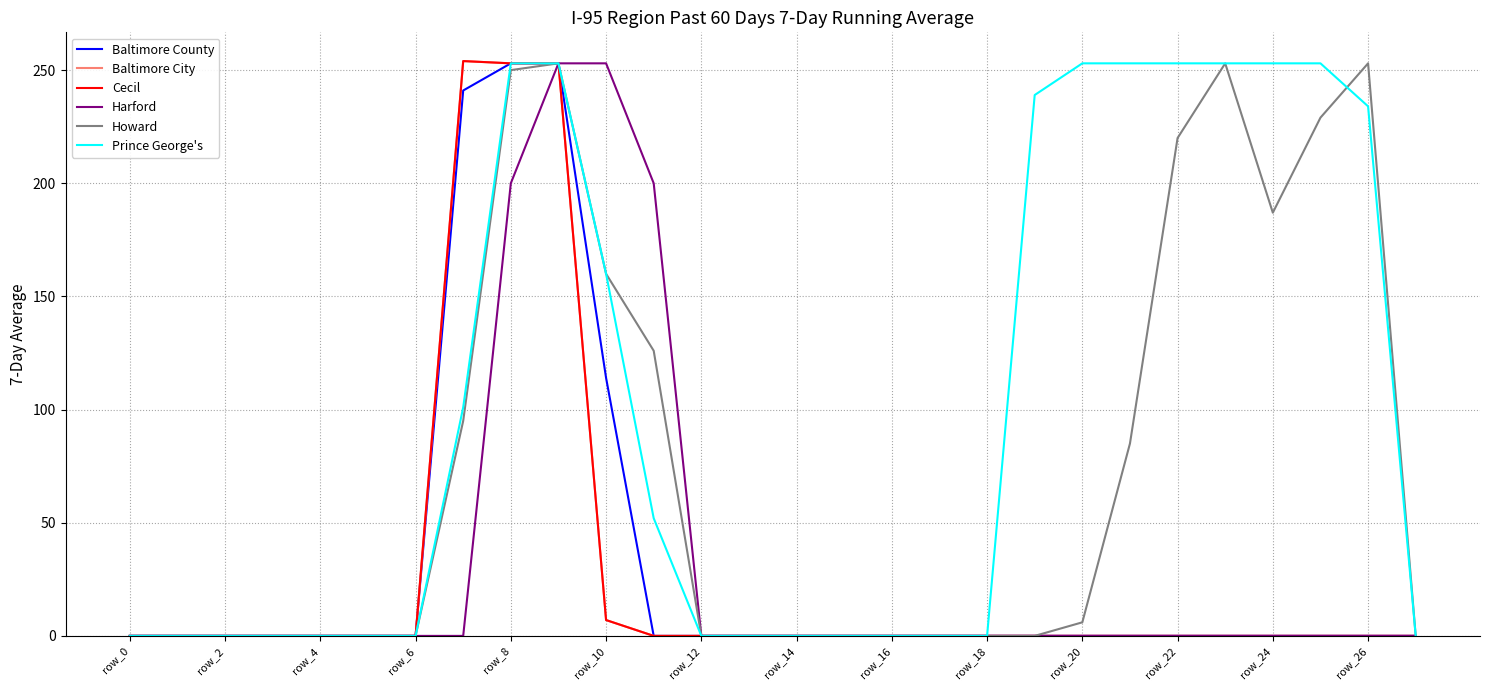

Does the chart have visible grid lines?

Yes